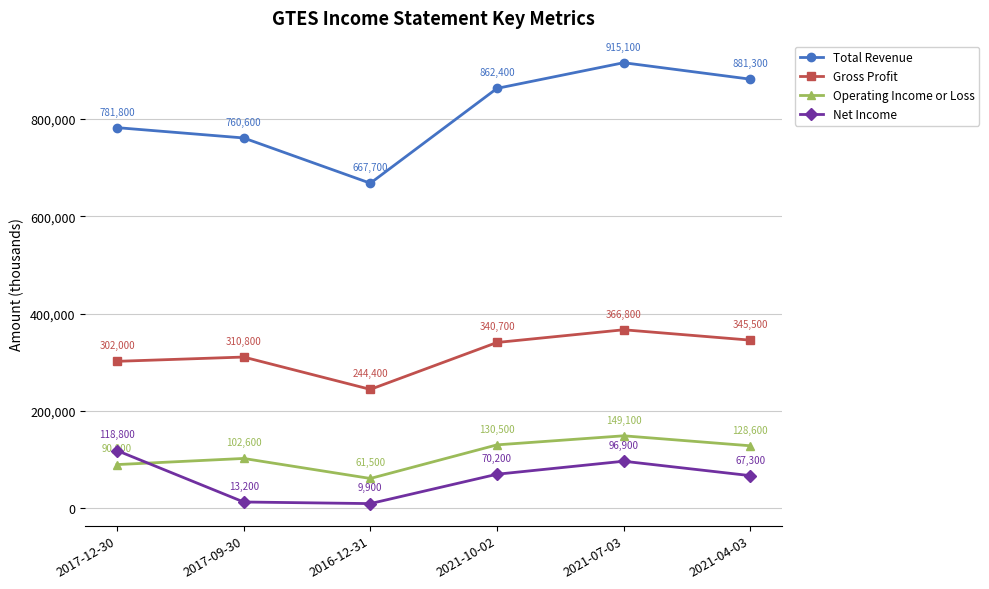

How many data points does each series have?

6